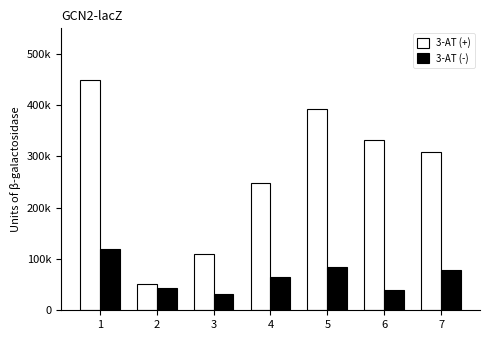

List the series in order of their overall mean, highest first.

3-AT (+), 3-AT (-)